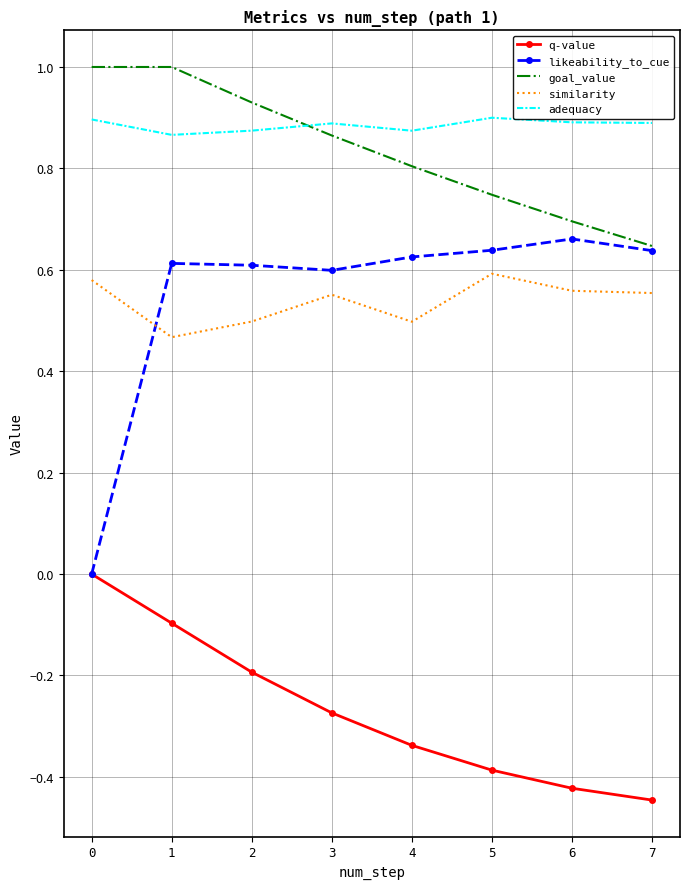

Is it true that q-value equals -0.1 at 1?

True